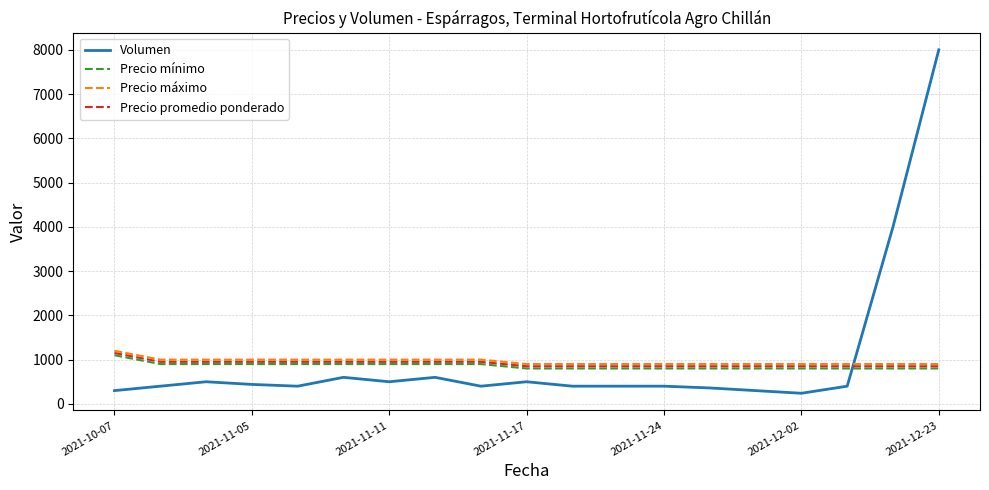

What is the smallest value displayed?

240